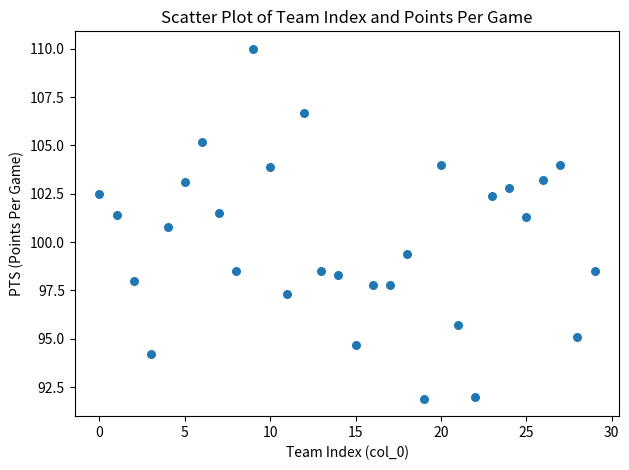

What is the range of Y values (max minus min)?

18.1